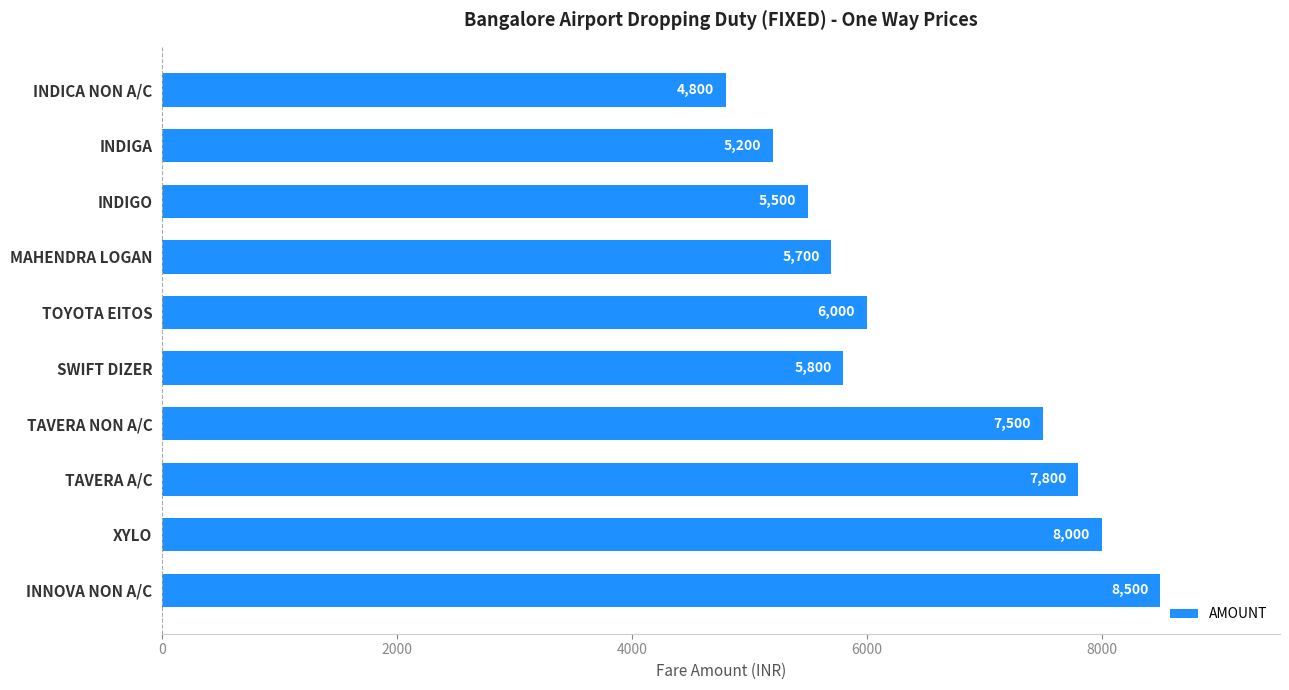

True or false: the data shows 1618 at INDIGO.

False